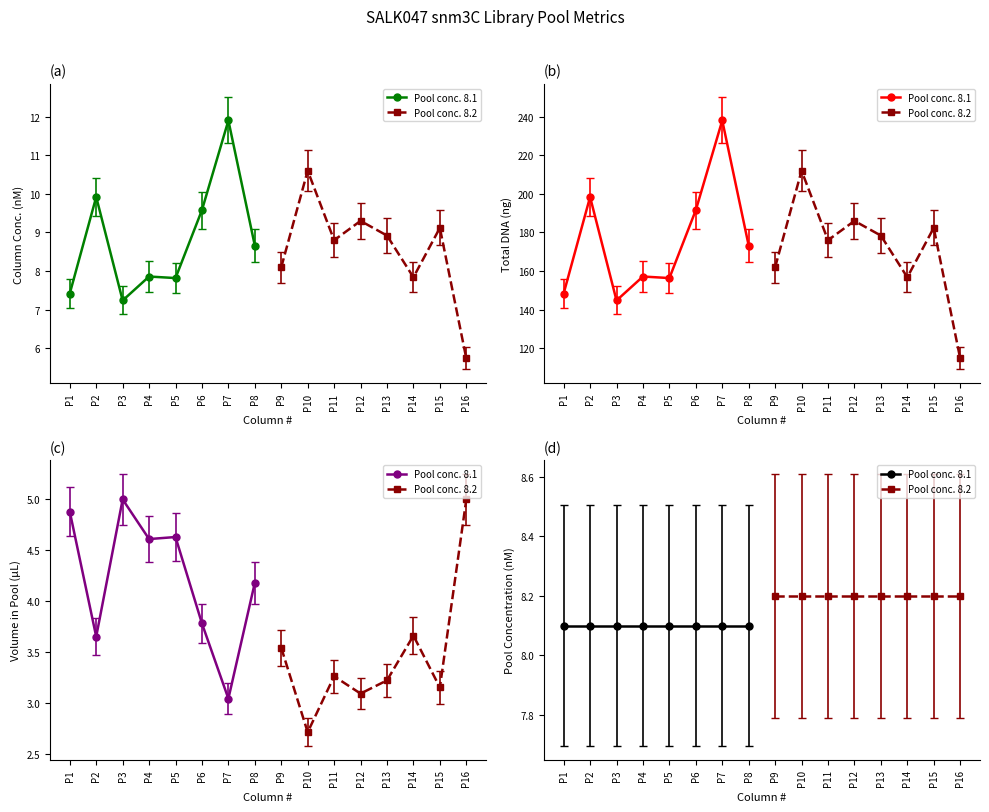

What is the minimum value for Pool conc. 8.1?

8.1